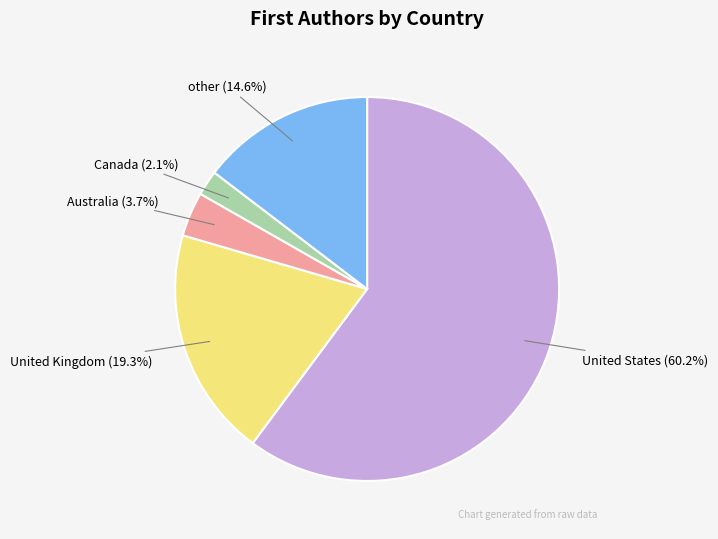

What percentage is NOT represented by United Kingdom?

80.7%